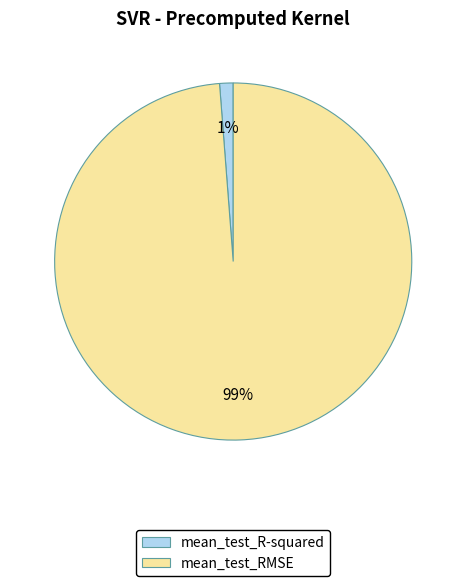

To the nearest percent, what is the difference between the largest and smallest slice percentages?

98%